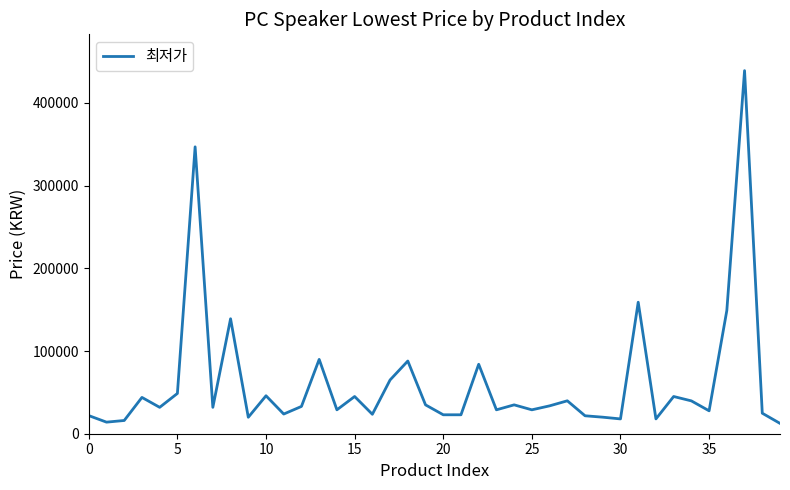

What is the greatest value displayed?

439000